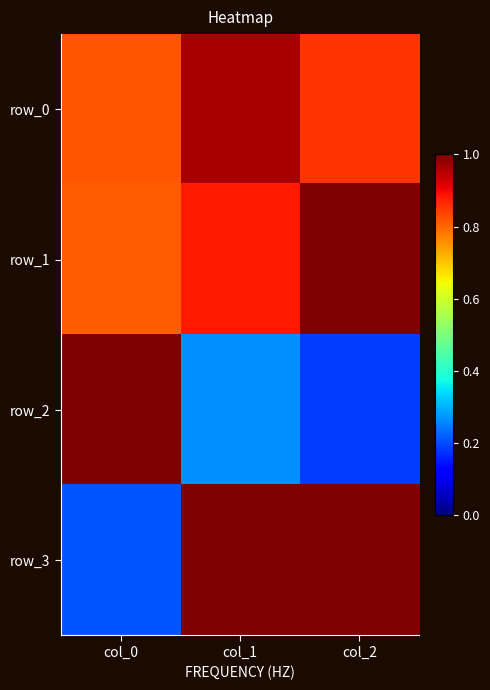

What is the total value across all series at col_2?

3.0